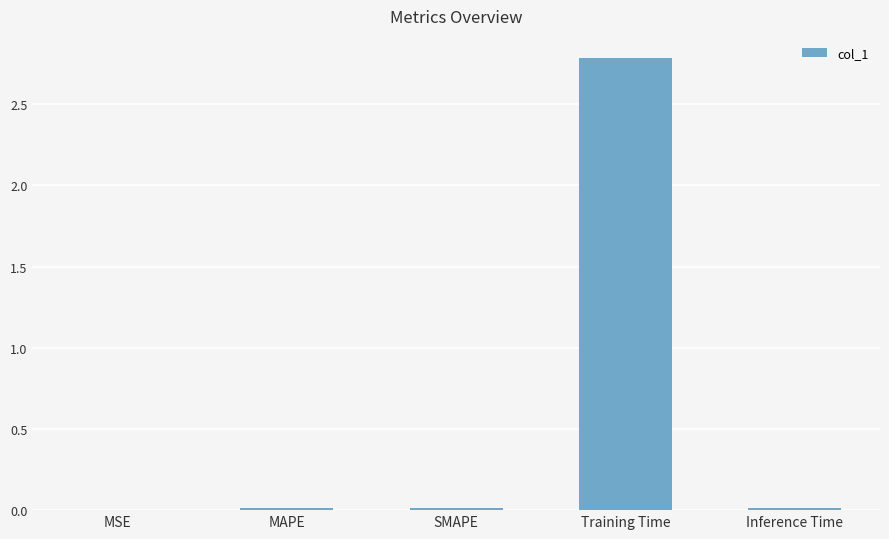

Are the bars horizontal?

No